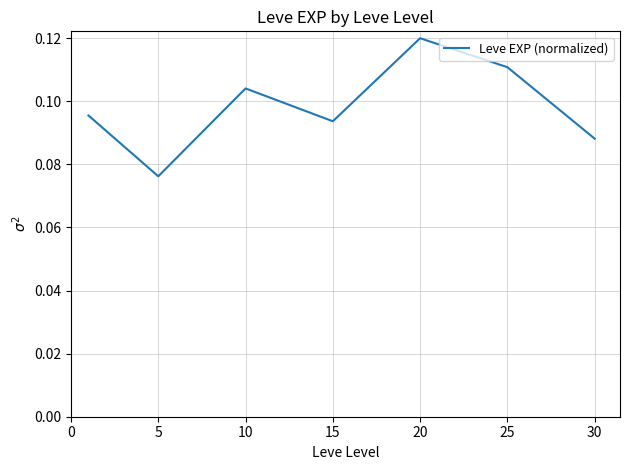

Does the chart display data point markers on the line(s)?

No